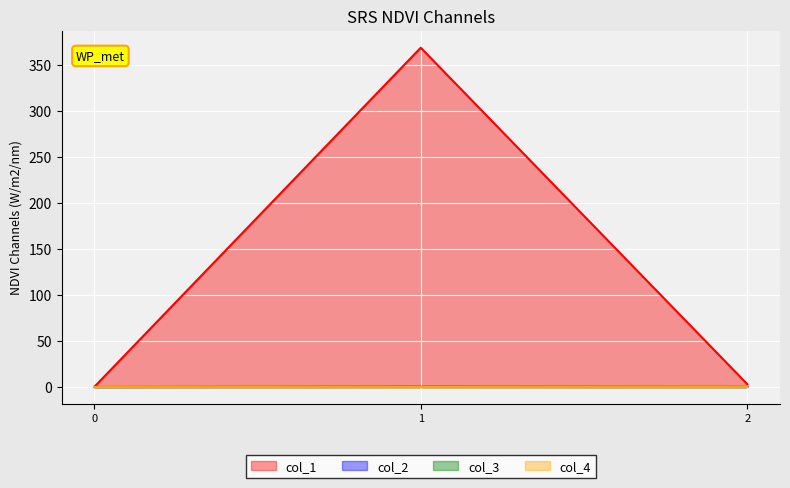

What is the average value of the col_1 series?

124.0